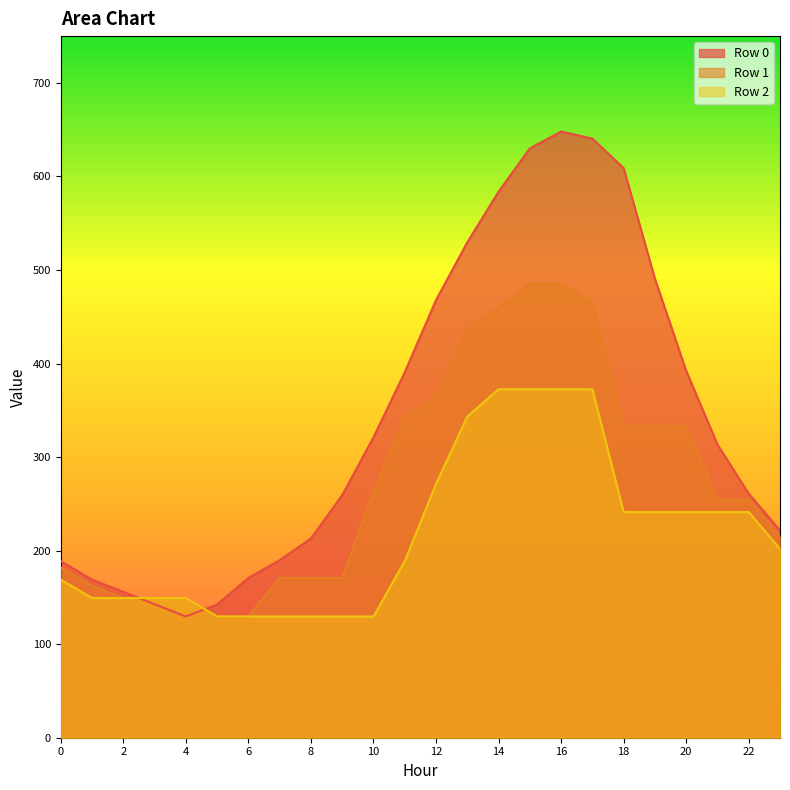

How many interior local valleys does the Row 0 series have?

1